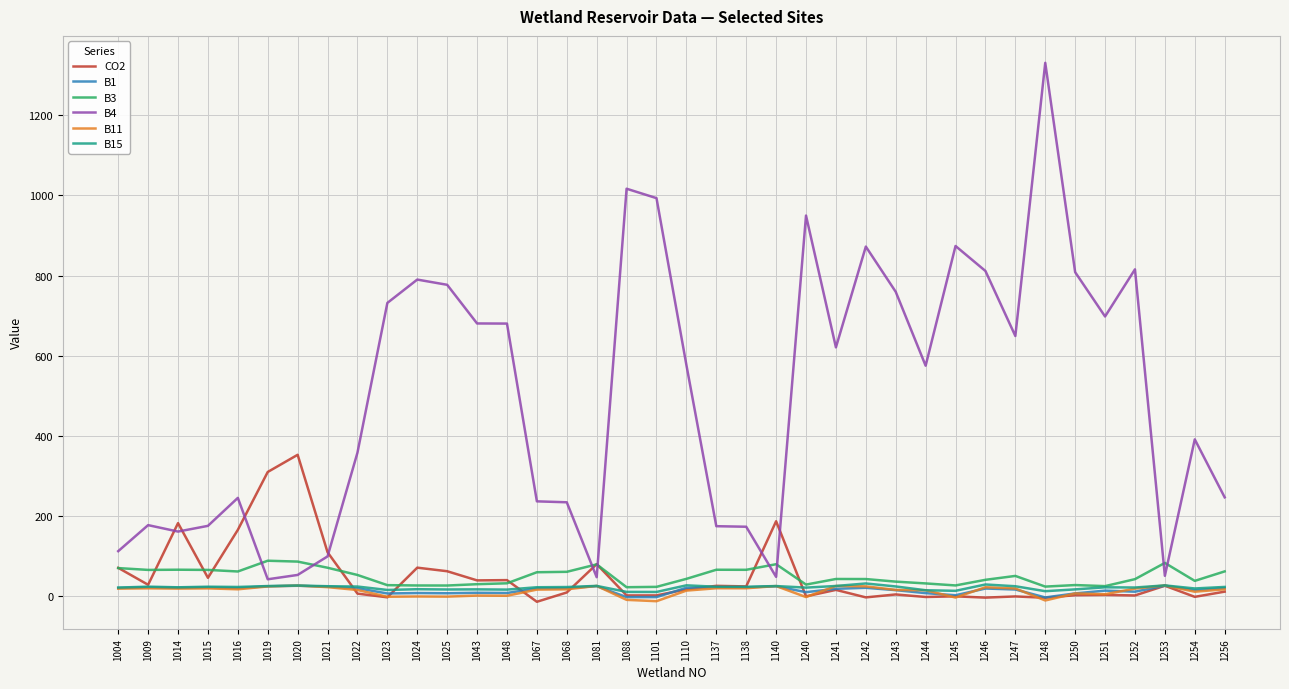

At which category does the chart reach its peak across all series?

1248